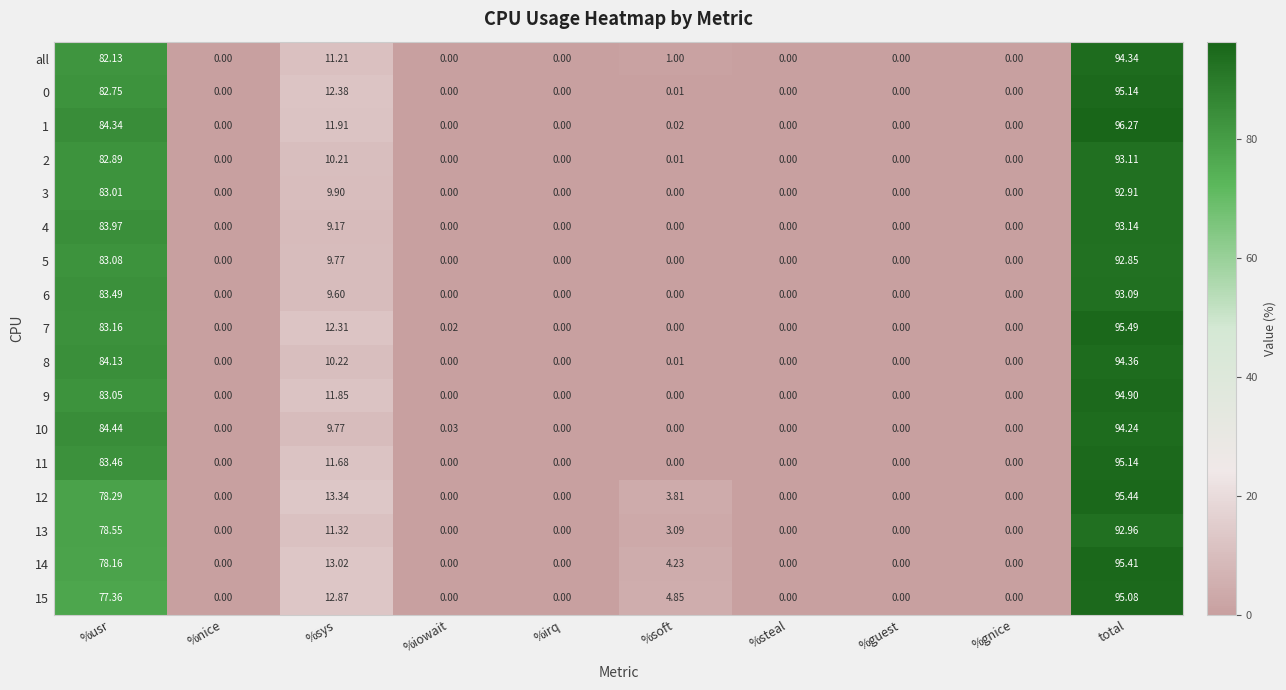

Where is 1 nearest to the value 48?

%sys